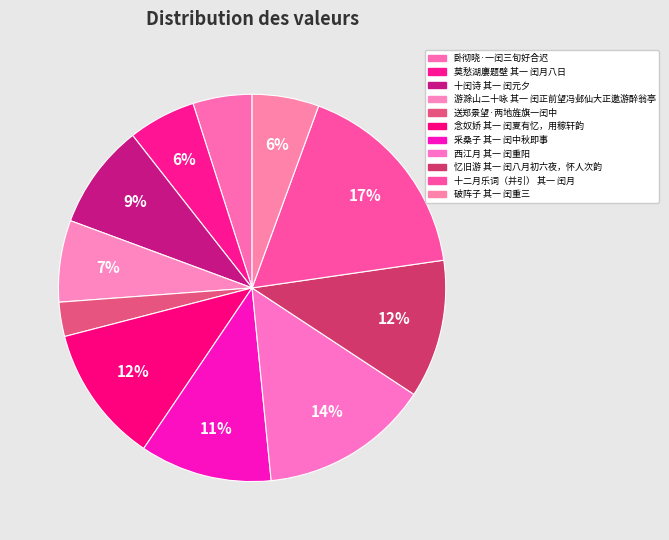

Is there any slice that represents more than half of the pie?

No